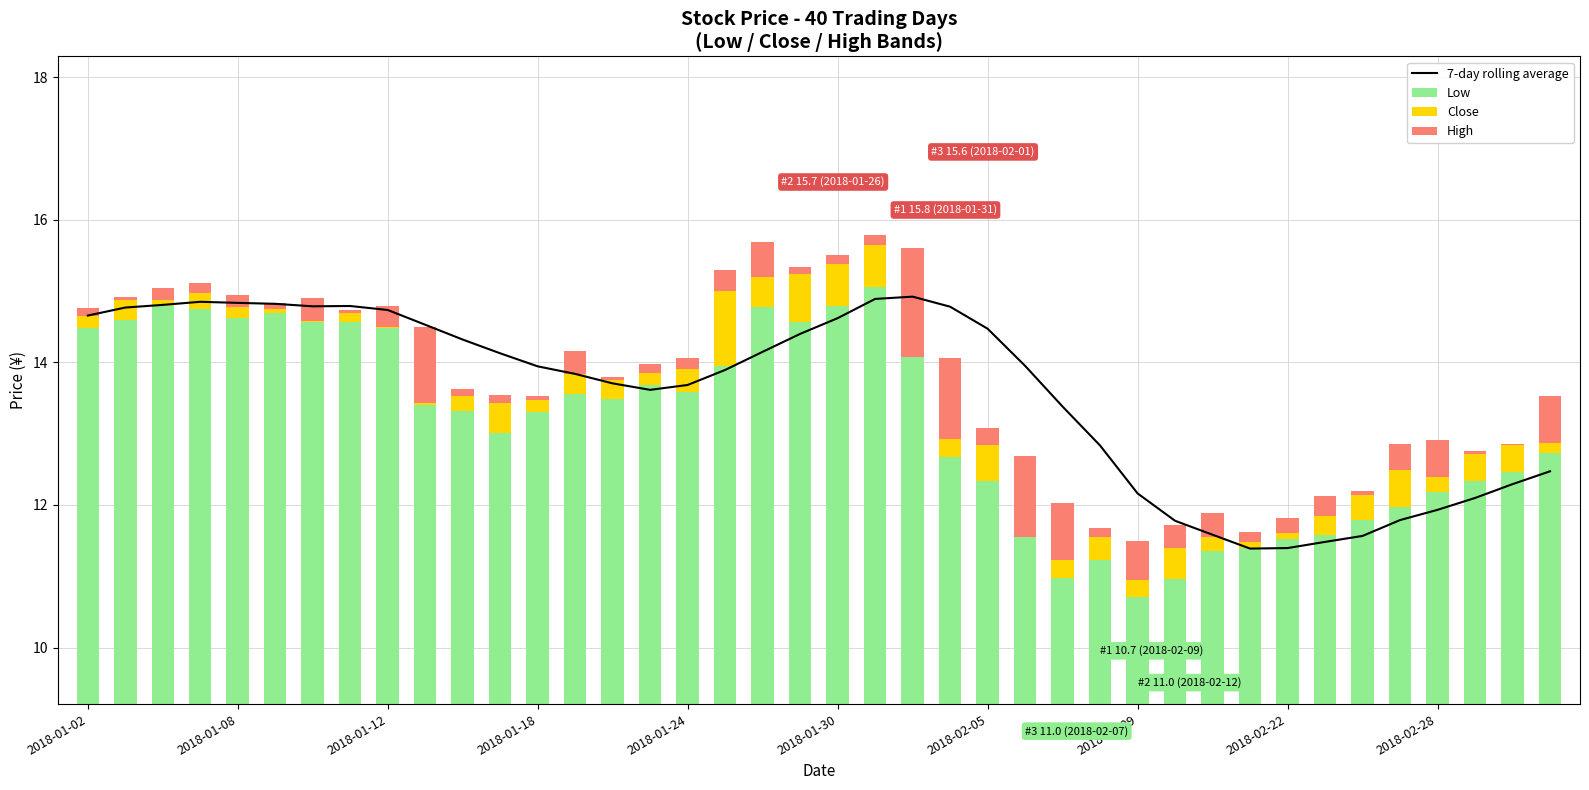

What are all the series names shown in the legend?

7-day rolling average, Low, Close, High